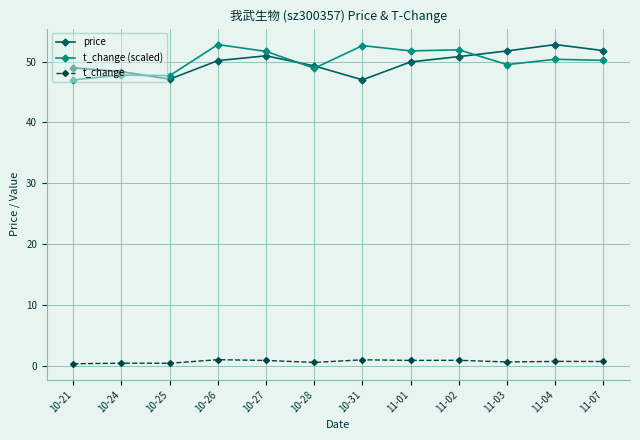

Is it true that t_change equals 0.3 at 10-21?

True